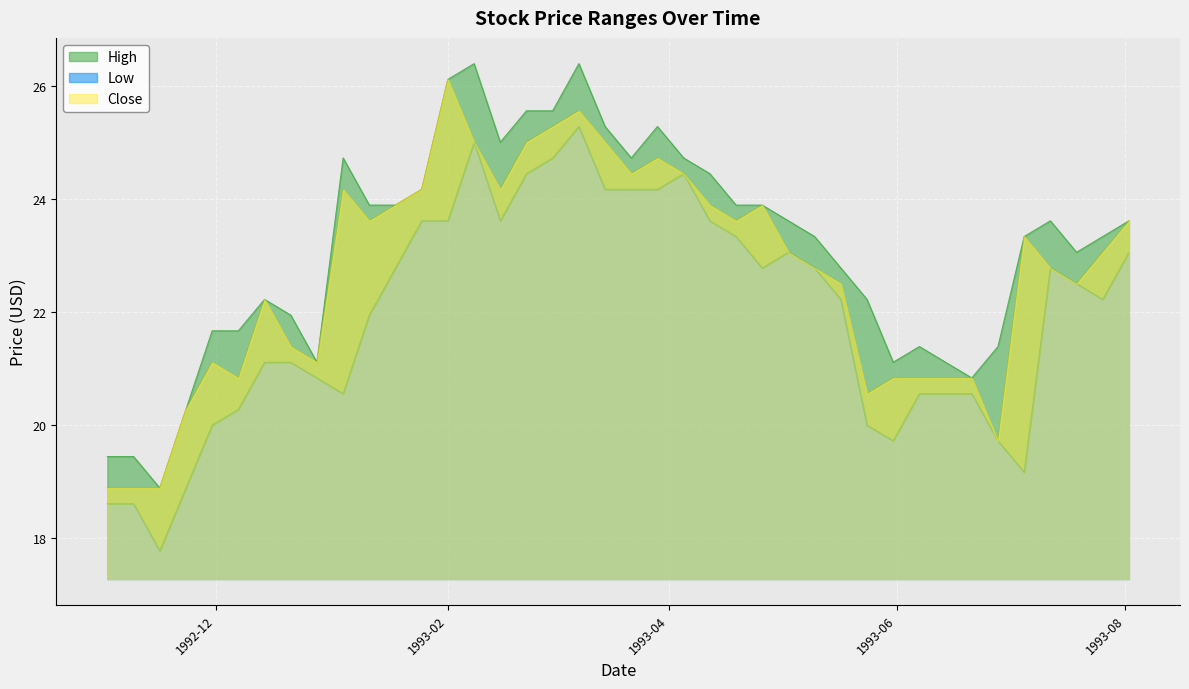

What is the difference between the second highest and second lowest values in the High series?

6.9